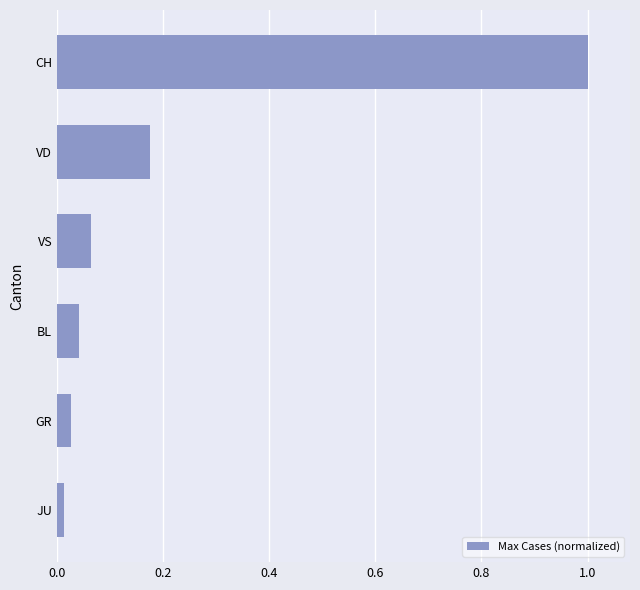

At which category does the chart reach its peak across all series?

CH